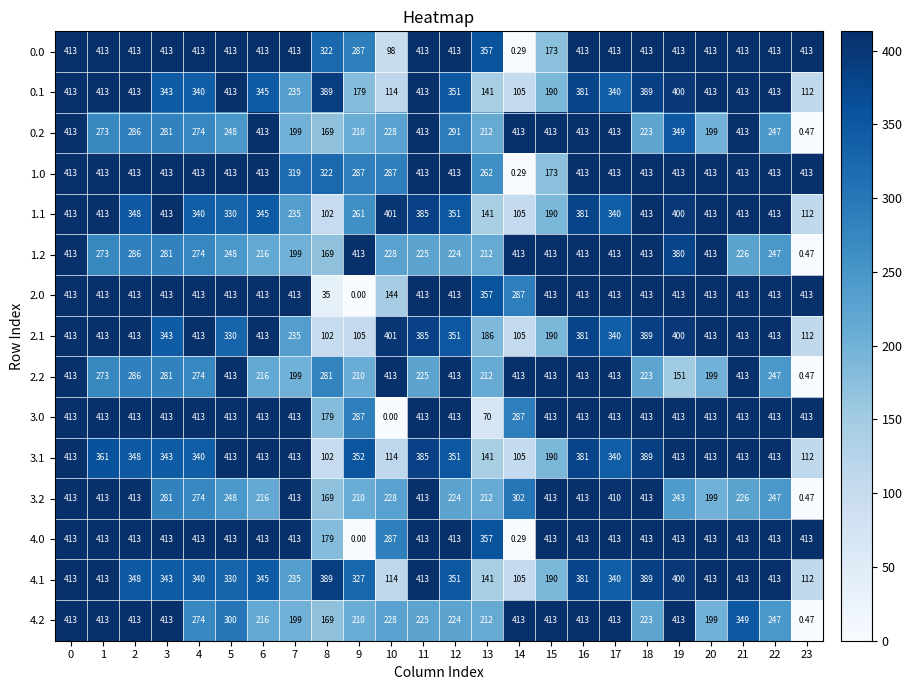

What is the total value across all series at 15?

4600.0